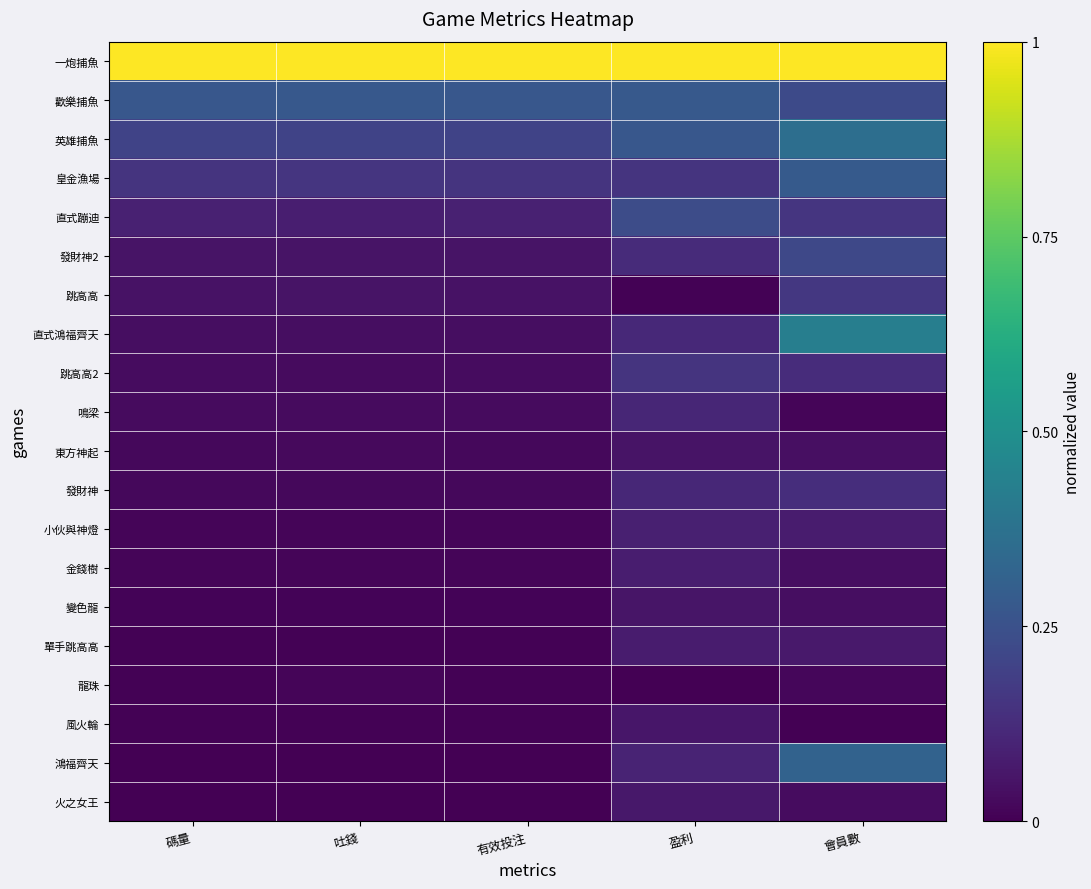

Count the number of data series in this chart.

20